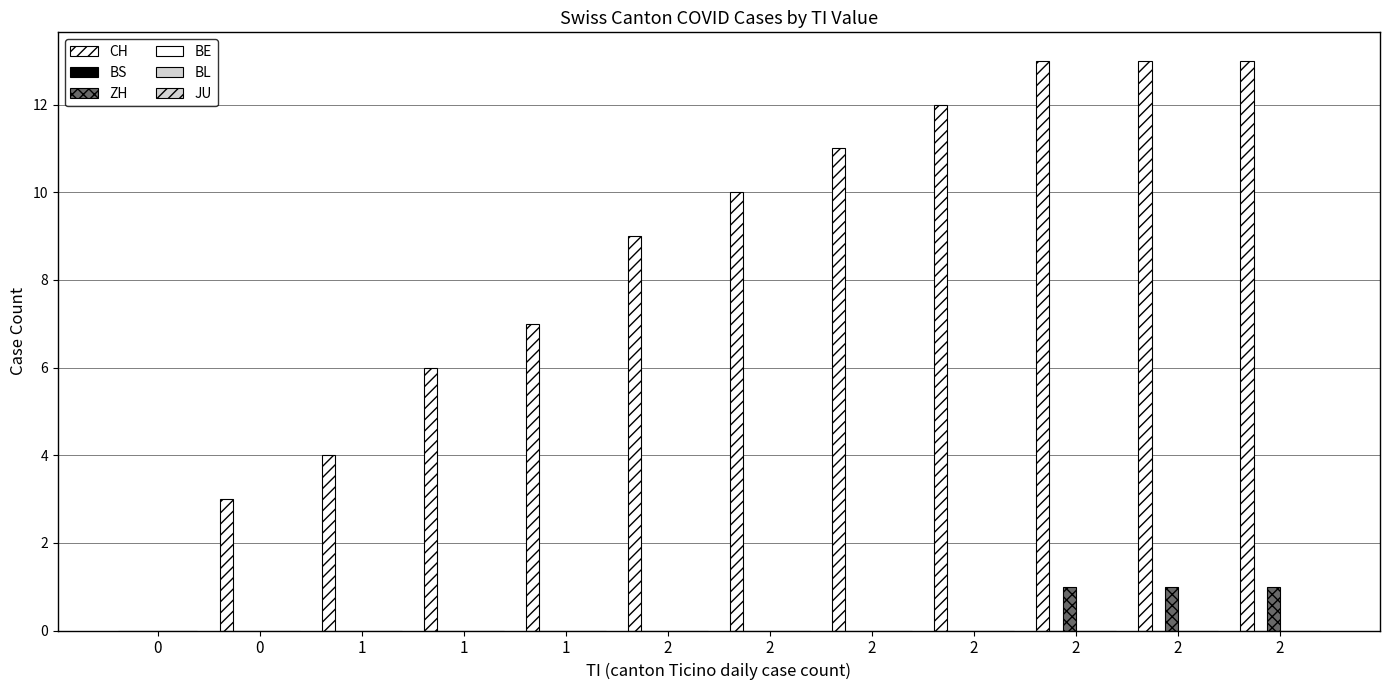

Reading left to right, list all the values displayed in this chart.

CH: 0	3	4	6	7	9	10	11	12	13	13	13
BS: 0	0	0	0	0	0	0	0	0	0	0	0
ZH: 0	0	0	0	0	0	0	0	0	1	1	1
BE: 0	0	0	0	0	0	0	0	0	0	0	0
BL: 0	0	0	0	0	0	0	0	0	0	0	0
JU: 0	0	0	0	0	0	0	0	0	0	0	0